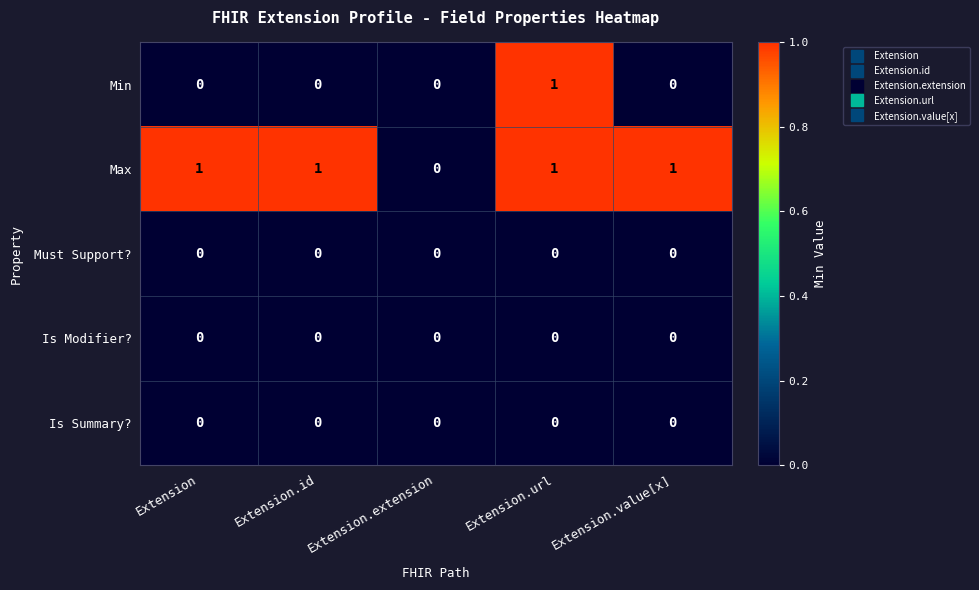

True or false: Min has a value of 1 at Extension.id.

False